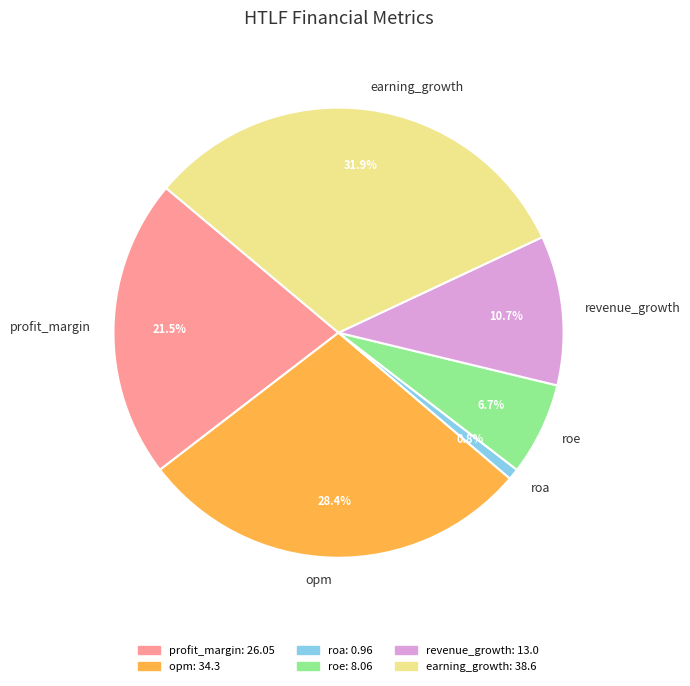

Which has a higher value, revenue_growth or opm?

opm